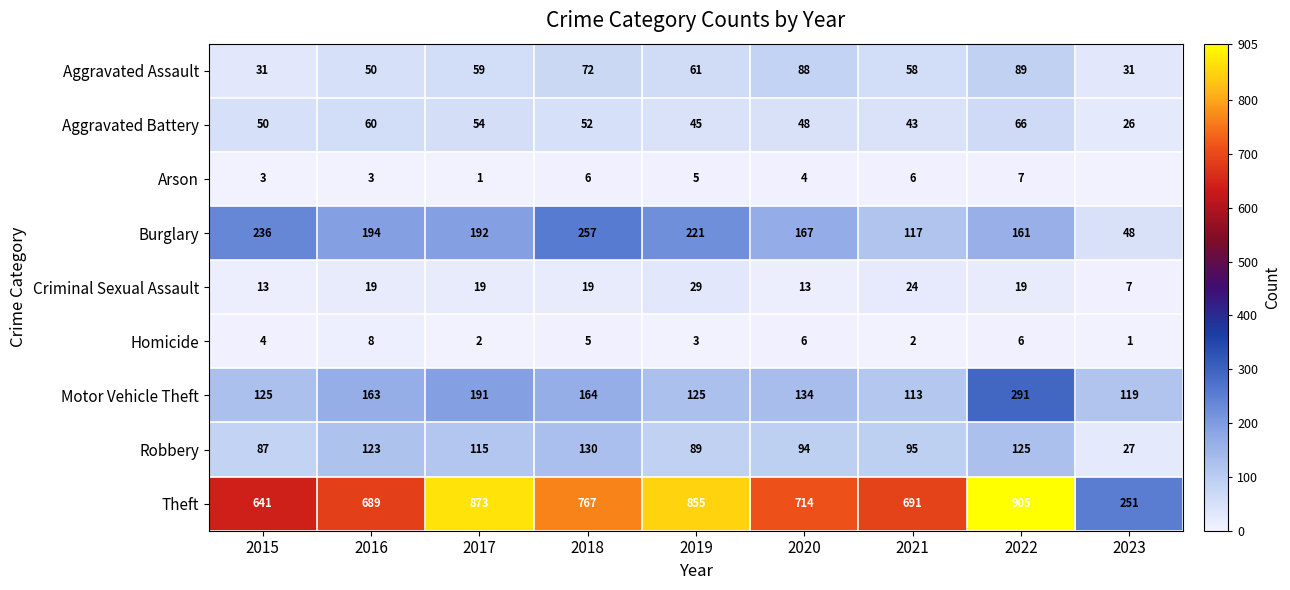

What is the average value of the Aggravated Assault series?

60